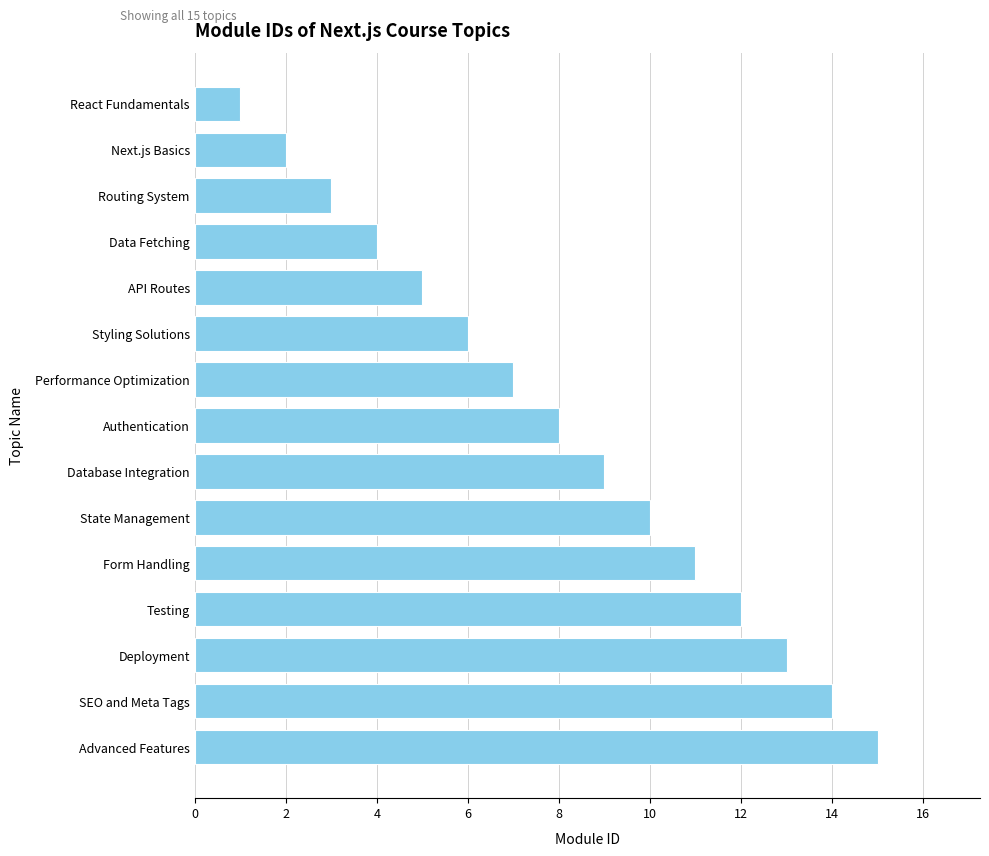

Read the value at Routing System.

3